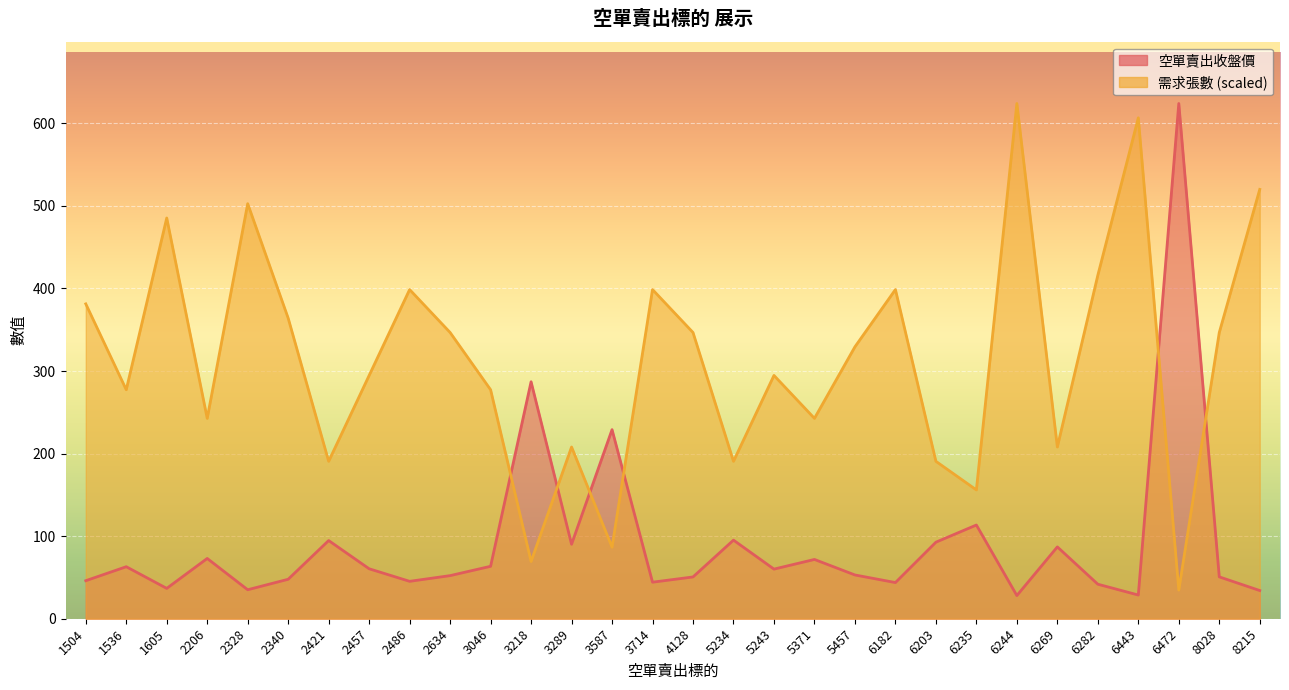

At which label is 需求張數 closest to 329?

5457